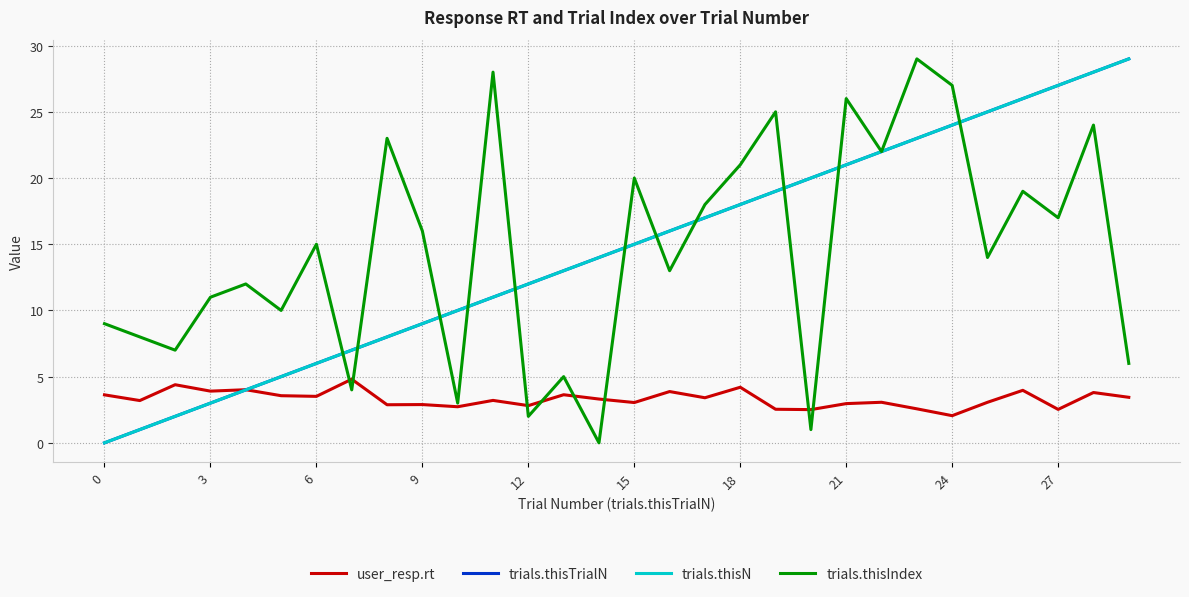

True or false: trials.thisIndex and user_resp.rt intersect in this chart.

True